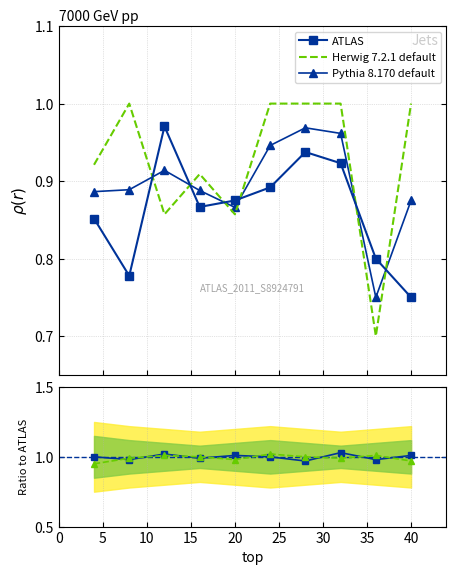

True or false: Herwig 7.2.1 default and Pythia 8.170 default cross at least once.

True